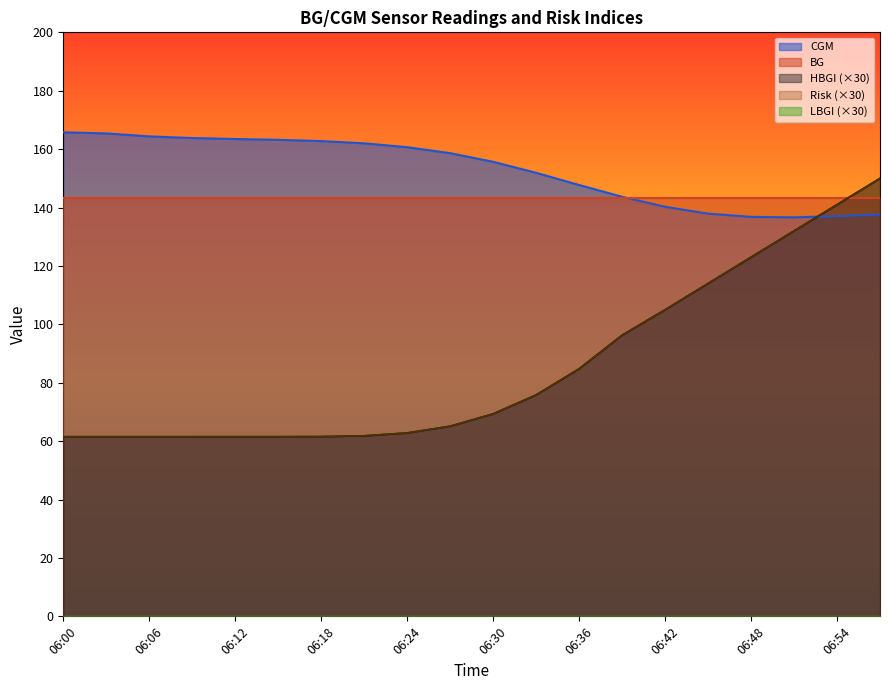

Which has a higher value, 06:27 or 06:30?

06:27